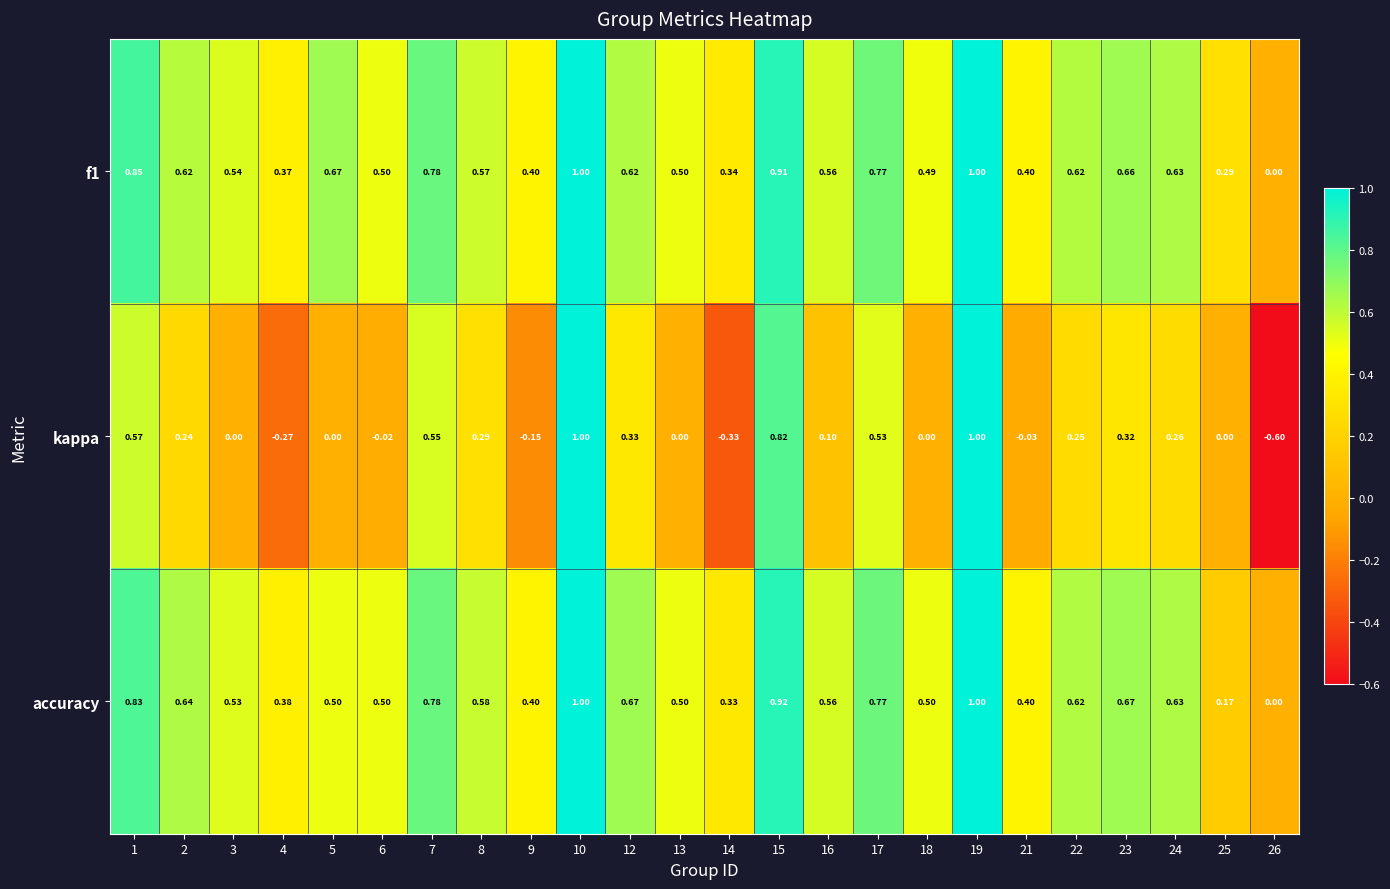

Is the value of kappa at 17 greater than the value of f1 at 9?

Yes